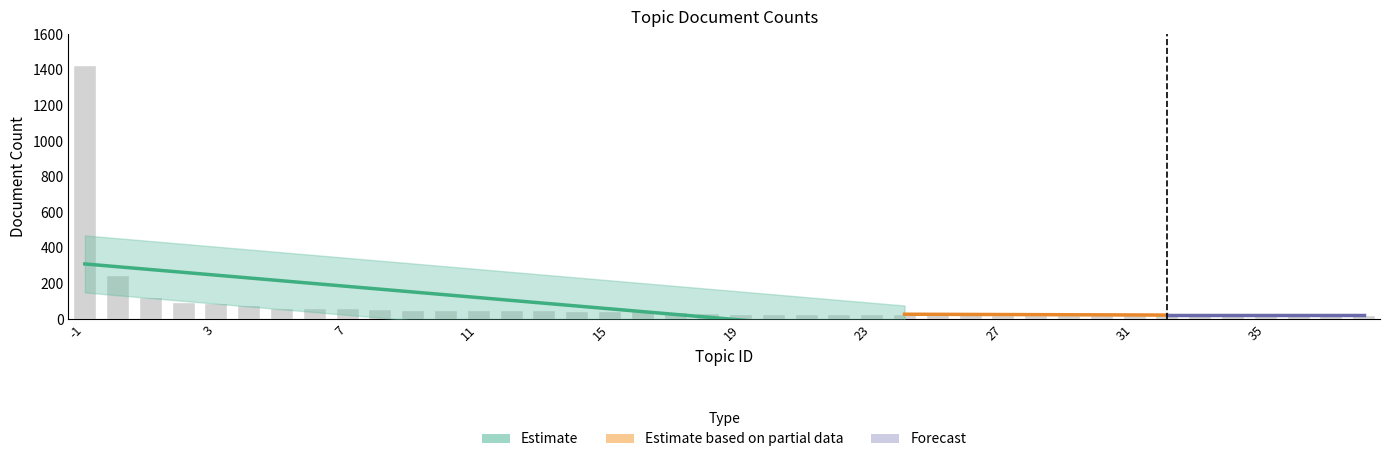

True or false: the data shows 124 at 3.

False